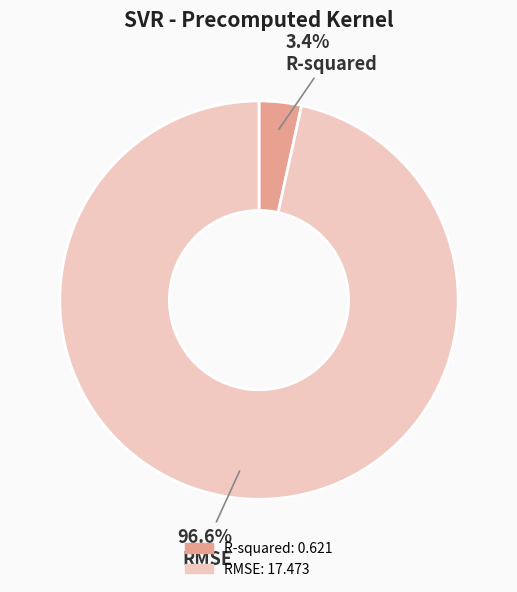

Rank the categories by value from highest to lowest.

RMSE, R-squared